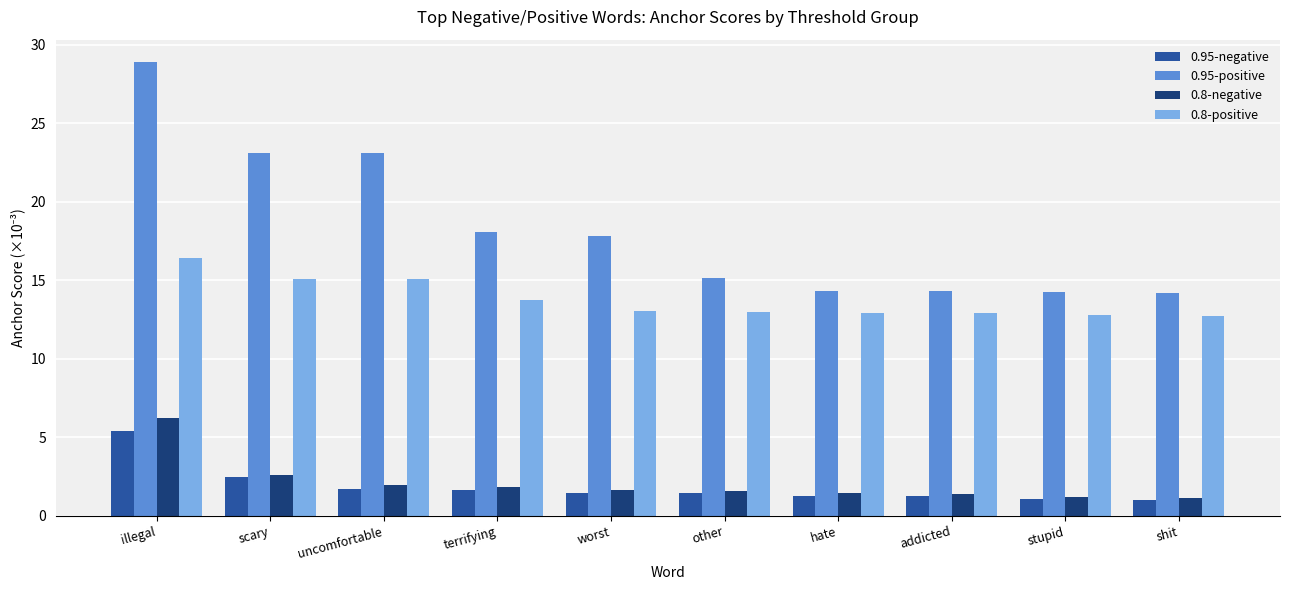

Which series changed the most between worst and addicted?

0.95-positive